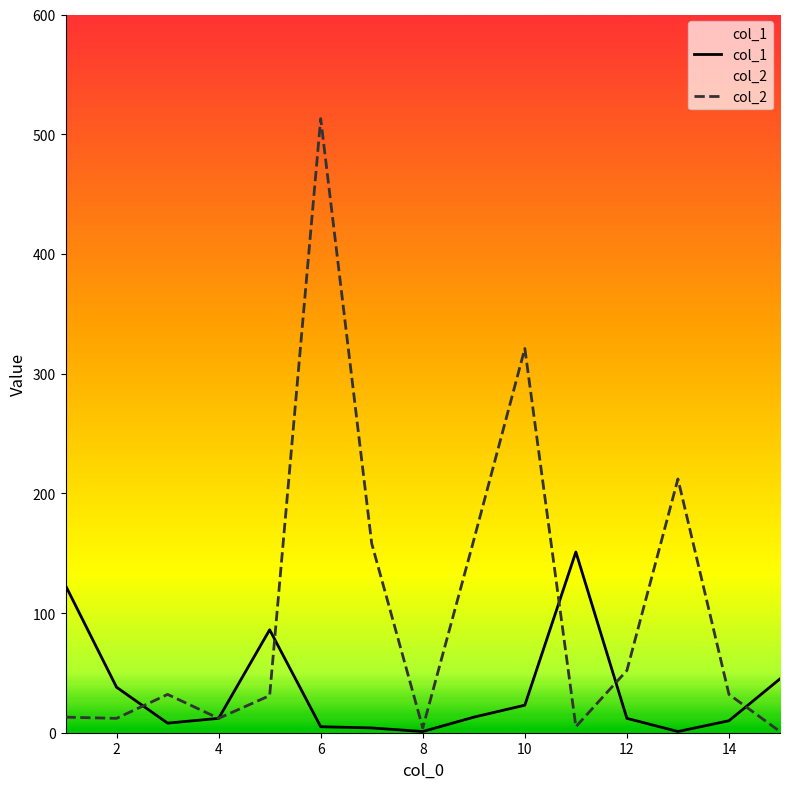

The value of col_2 at 4 is 12. True or false?

True